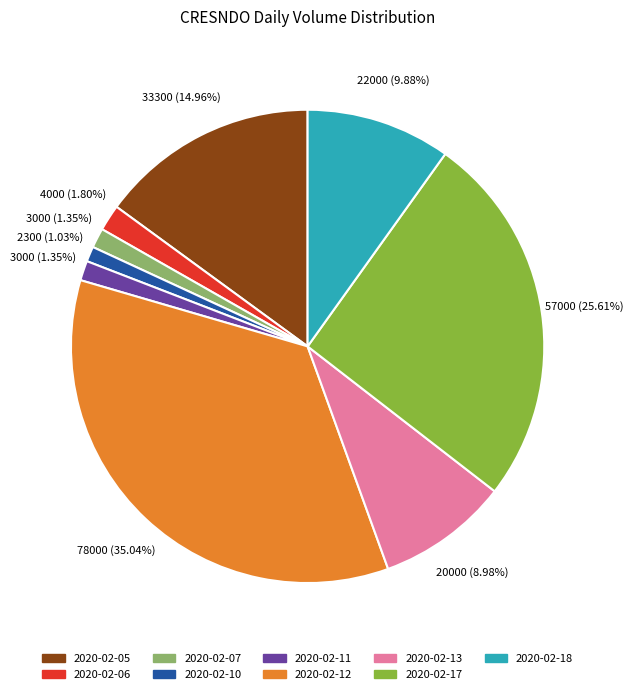

To the nearest percent, what percentage of the pie is 2020-02-17?

26%